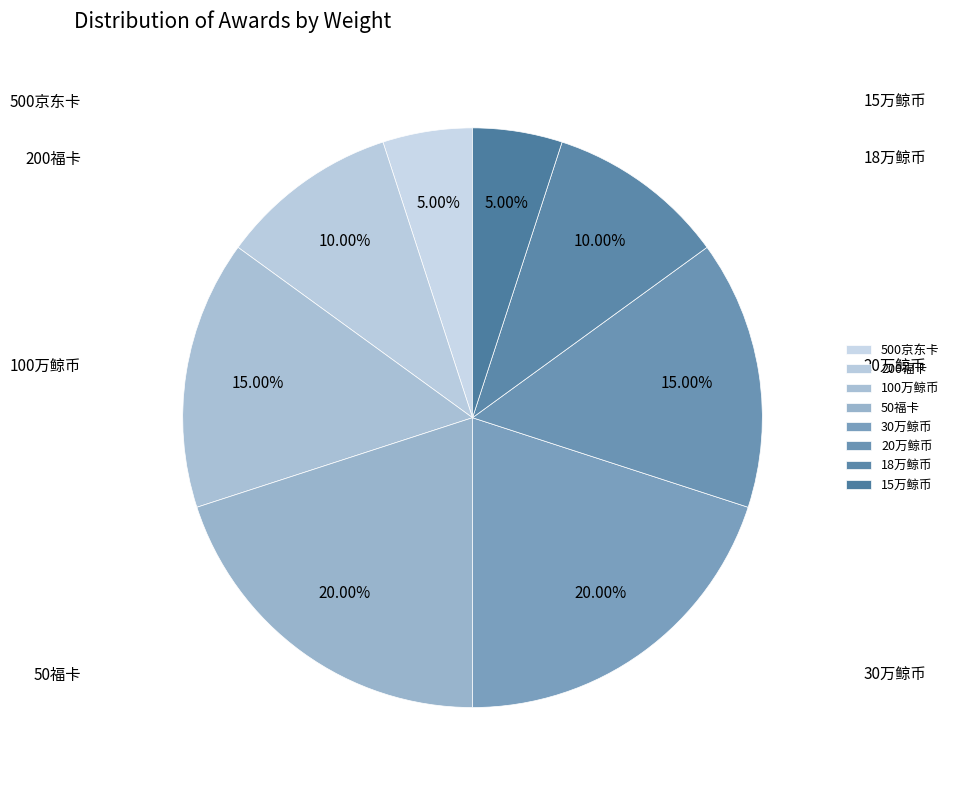

True or false: 18万鲸币 accounts for 1% of the total.

False